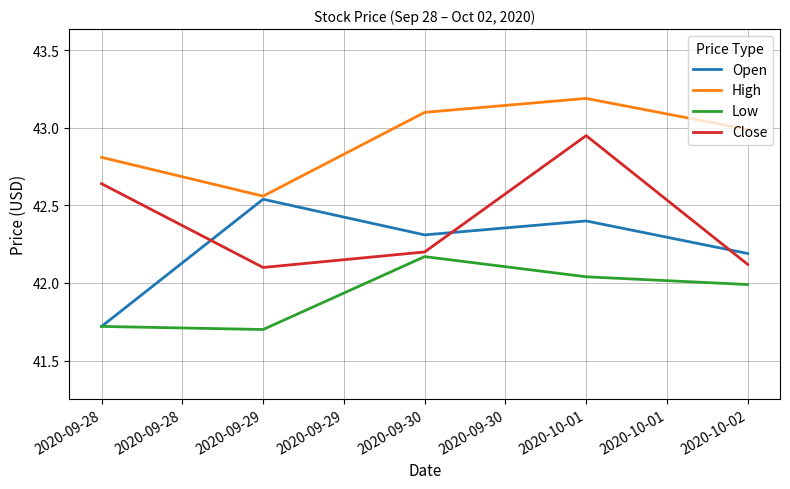

The value of Open at 2020-09-29 is 75.4. True or false?

False